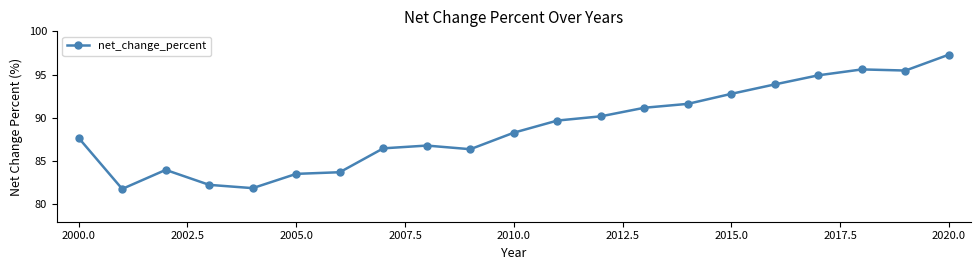

What is the smallest value displayed?

81.8